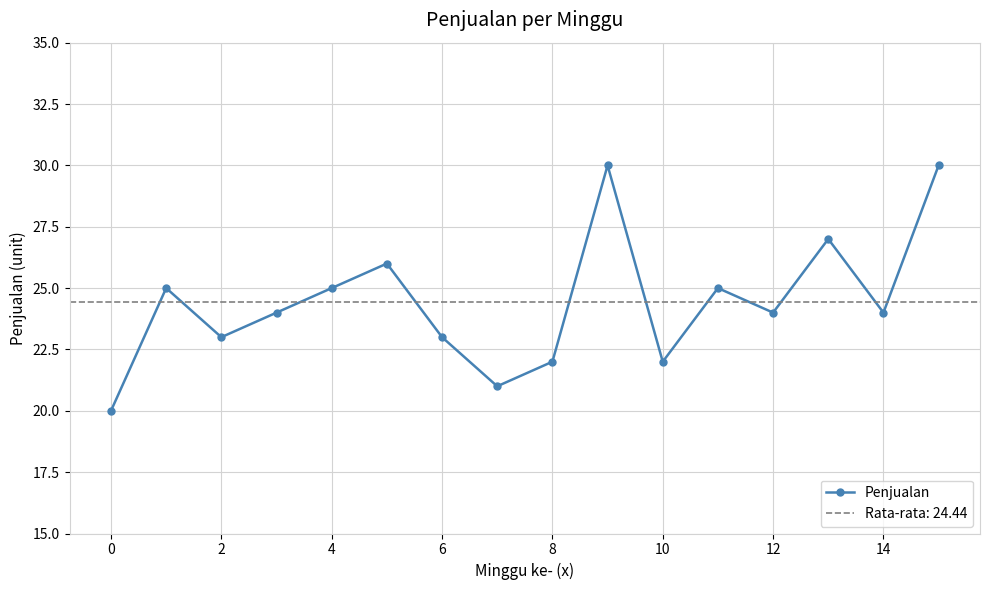

True or false: Penjualan has more than 1 points higher than both neighbors.

True